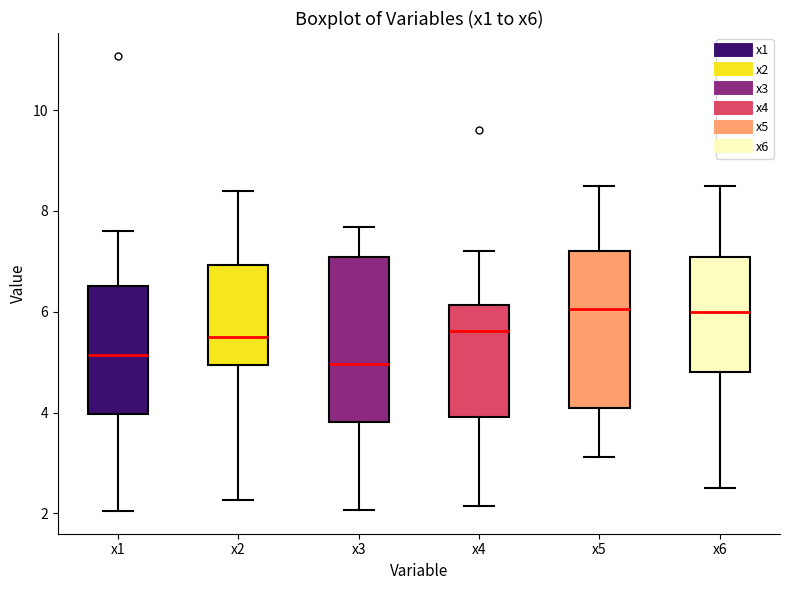

Where is the upper edge of the box for x3 on the y-axis? The values are not printed on the chart, so give them approximately, as read against the axis.

7.0